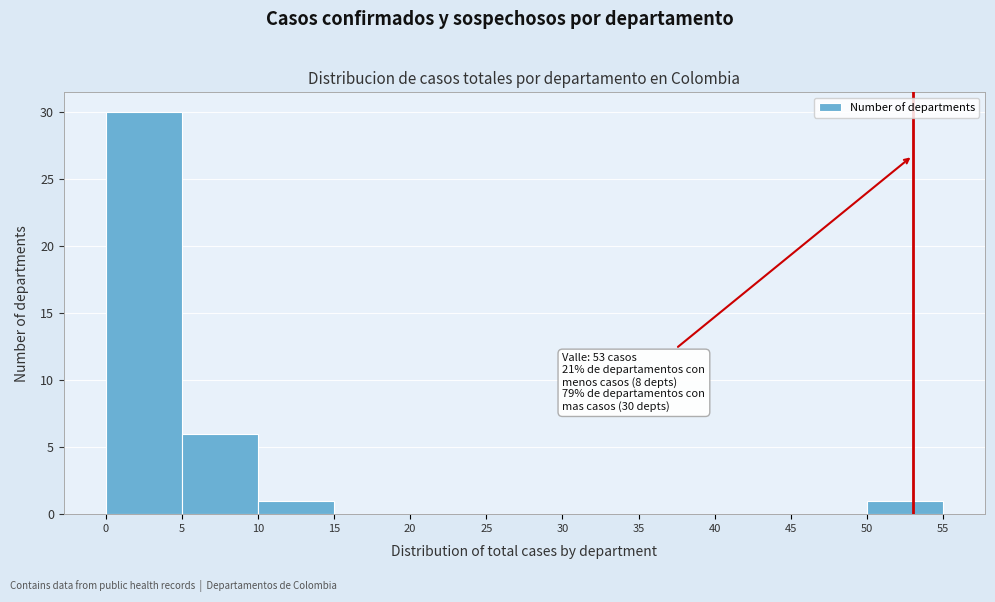

Over which range of the x-axis is the bar tallest?

0 to 5